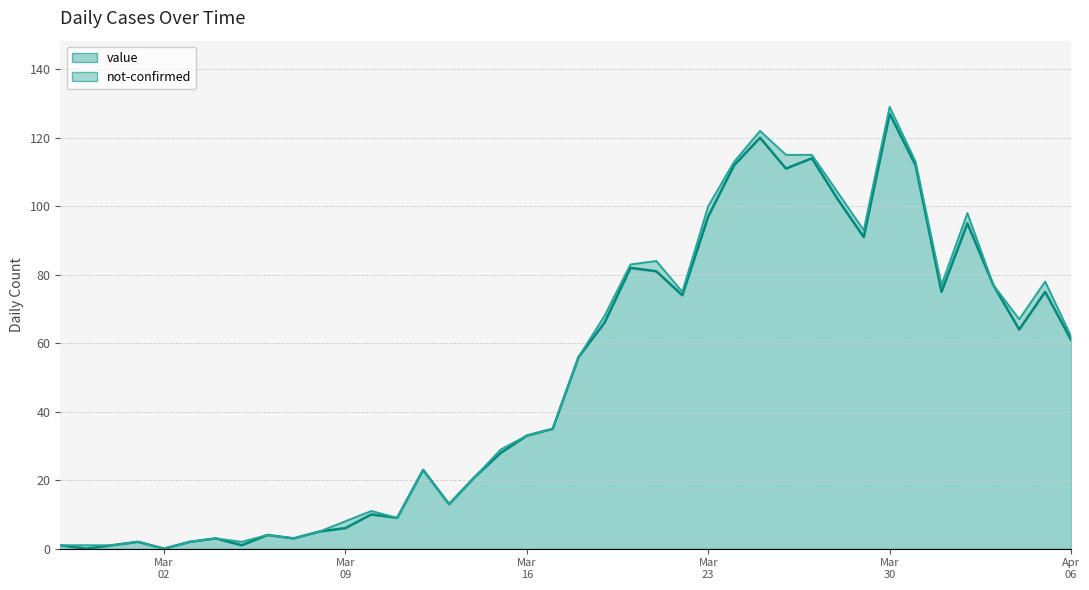

What is the difference between the maximum and minimum values?

127